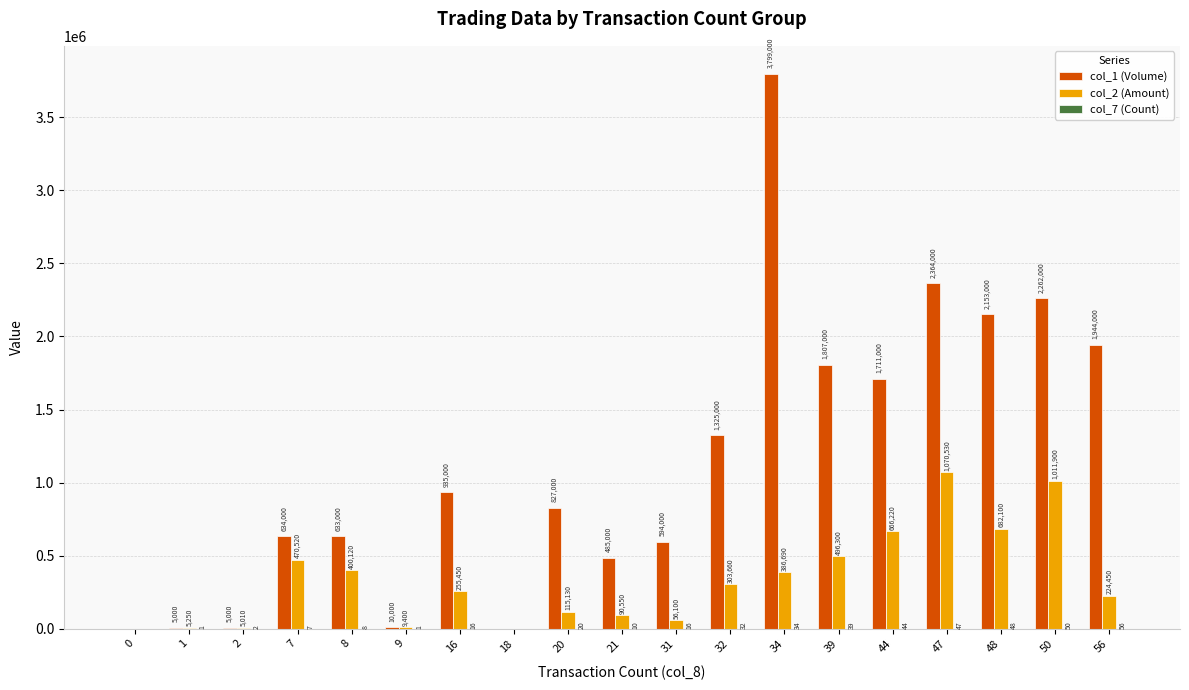

How many positive values does the col_1 (Volume) series have?

17